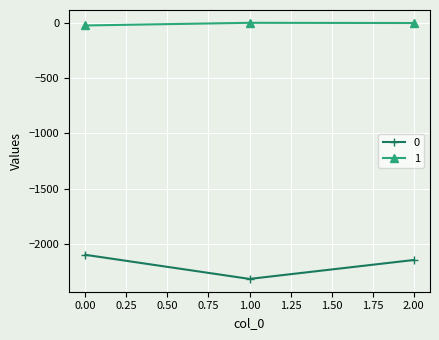

Is the value of 1 at 0.00 greater than the value of 0 at 2.00?

Yes